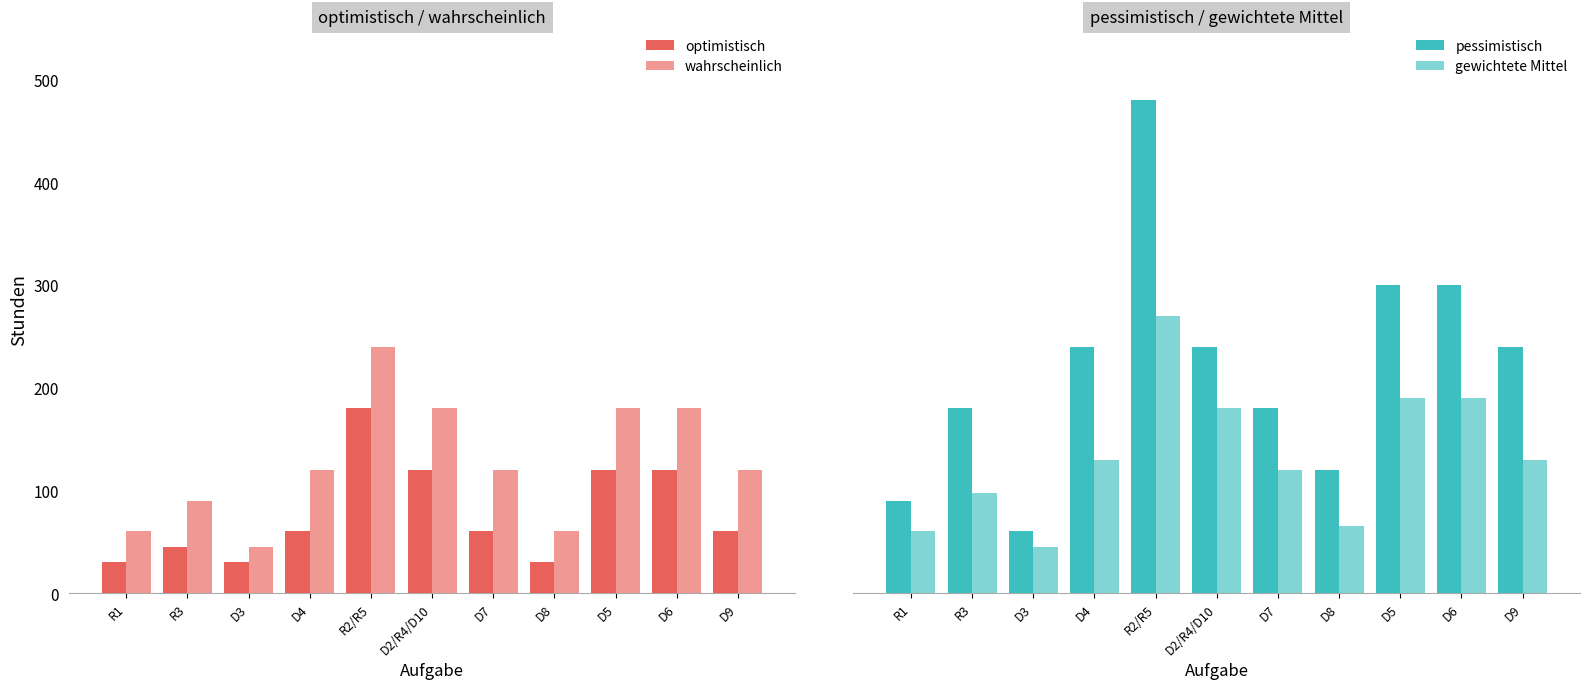

Is the value of wahrscheinlich at D2/R4/D10 greater than the value of gewichtete Mittel at D2/R4/D10?

No